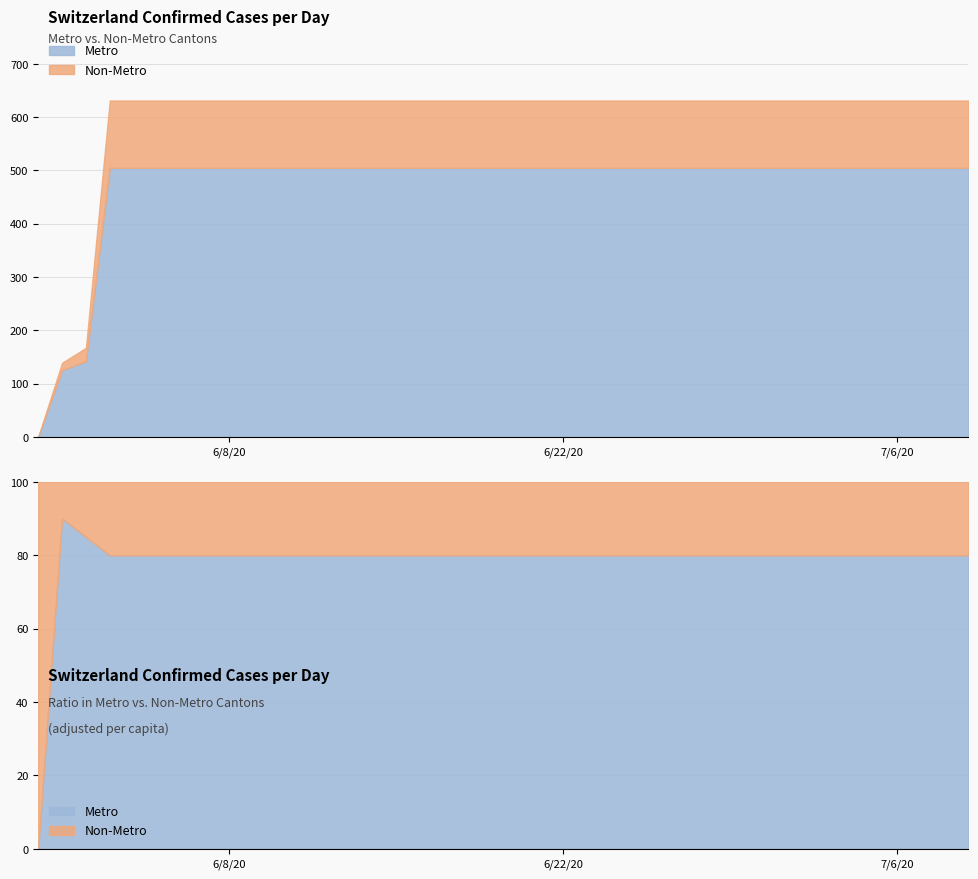

Reading right to left, what are all the values shown in this chart?

2020-07-09=631	2020-07-08=631	2020-07-07=631	2020-07-06=631	2020-07-05=631	2020-07-04=631	2020-07-03=631	2020-07-02=631	2020-07-01=631	2020-06-30=631	2020-06-29=631	2020-06-28=631	2020-06-27=631	2020-06-26=631	2020-06-25=631	2020-06-24=631	2020-06-23=631	2020-06-22=631	2020-06-21=631	2020-06-20=631	2020-06-19=631	2020-06-18=631	2020-06-17=631	2020-06-16=631	2020-06-15=631	2020-06-14=631	2020-06-13=631	2020-06-12=631	2020-06-11=631	2020-06-10=631	2020-06-09=631	2020-06-08=631	2020-06-07=631	2020-06-06=631	2020-06-05=631	2020-06-04=631	2020-06-03=631	2020-06-02=167	2020-06-01=139	2020-05-31=0